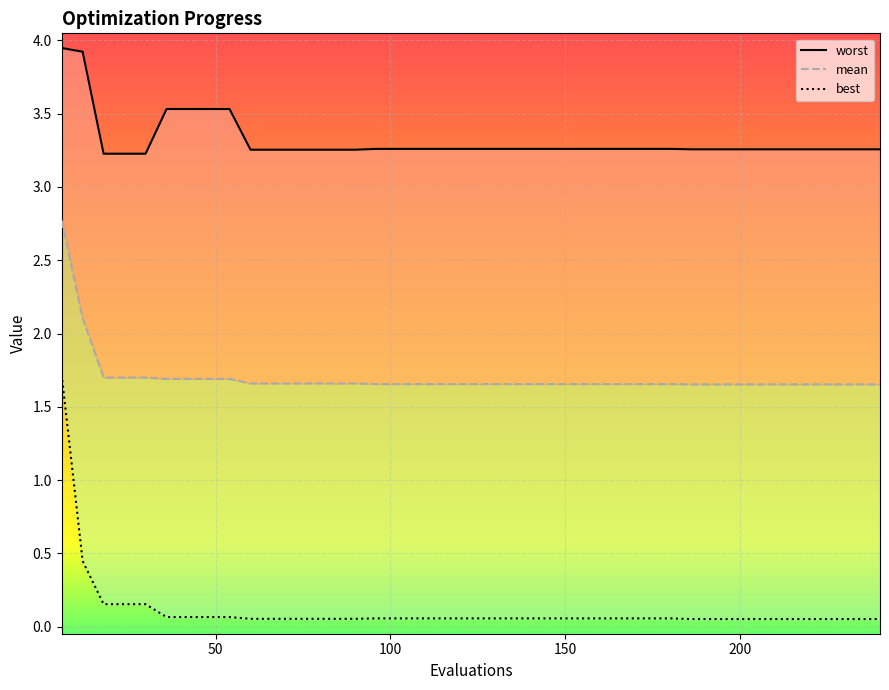

What is the total value across all series at 42?

5.3